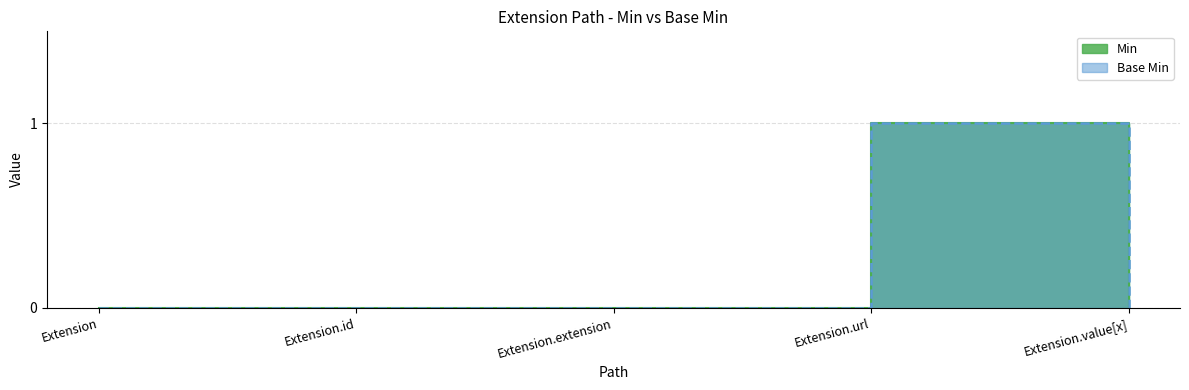

What is the label of the 2nd point from the left?

Extension.id